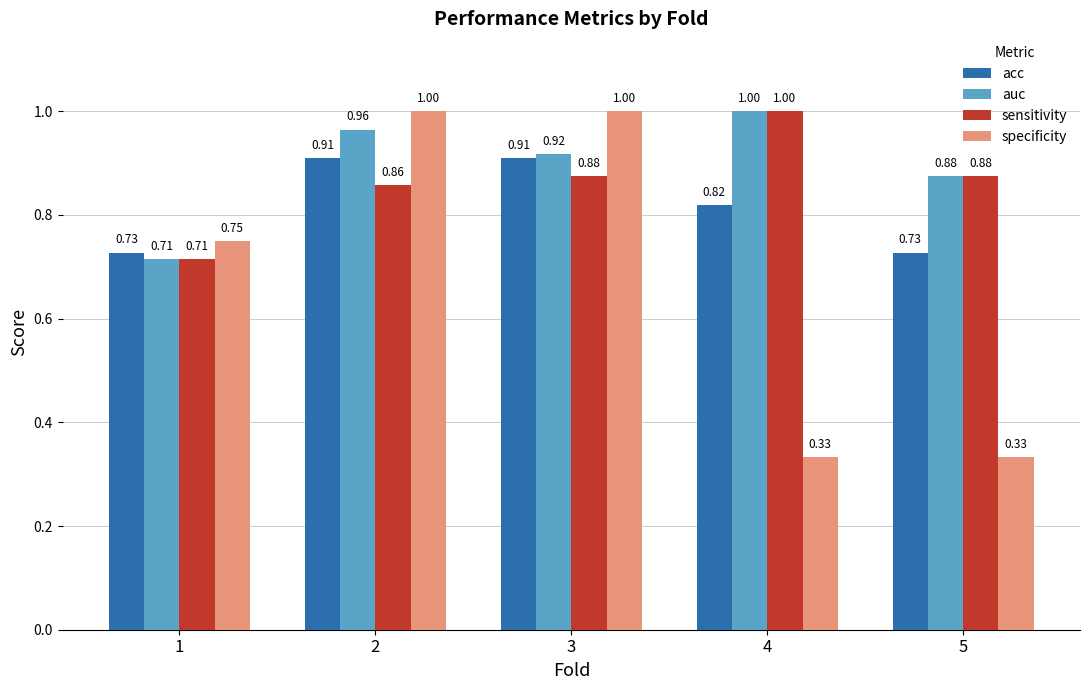

Which series has the largest range (max minus min)?

specificity